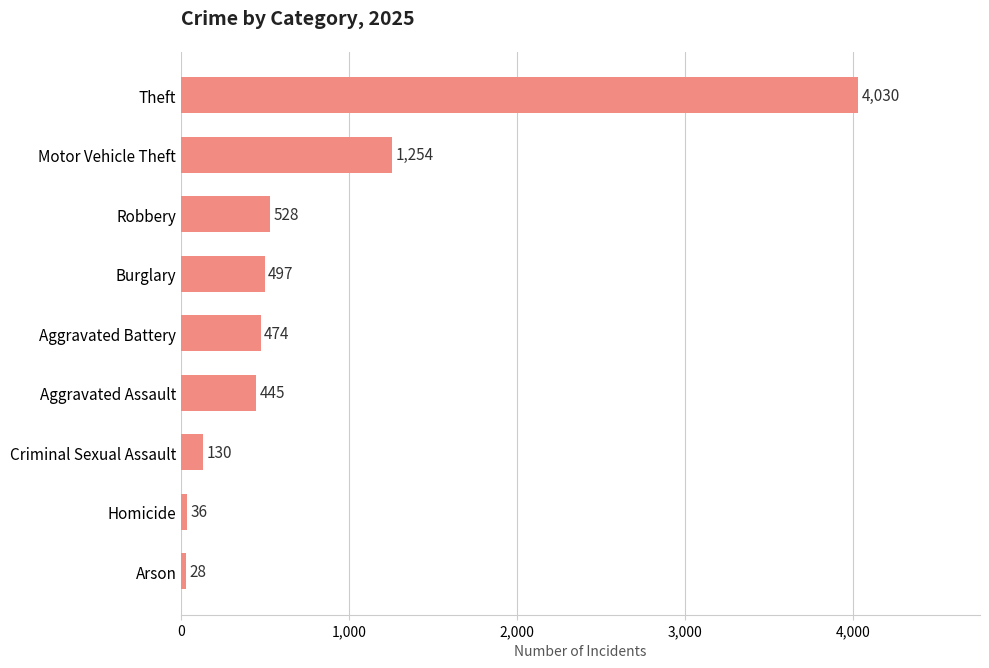

What is the change in value from Homicide to Motor Vehicle Theft?

+1218